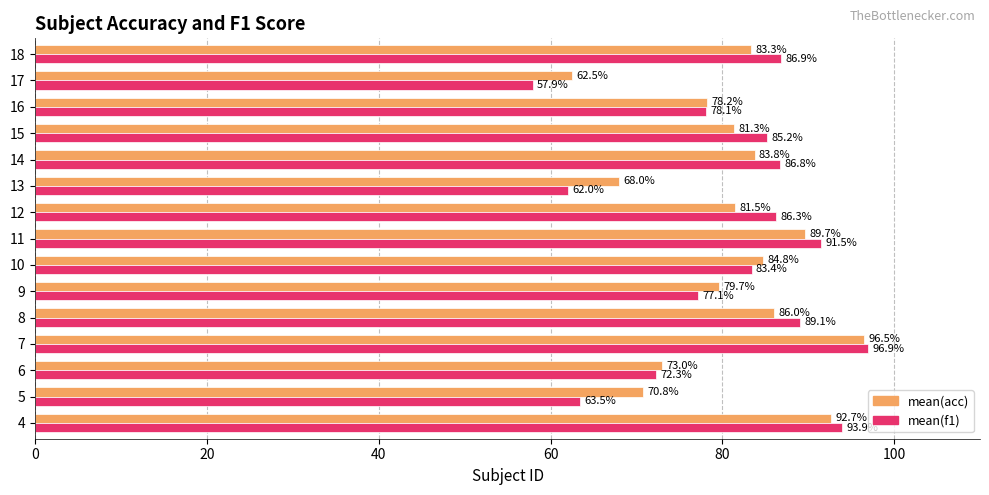

Which label corresponds to the smallest value in the chart?

17